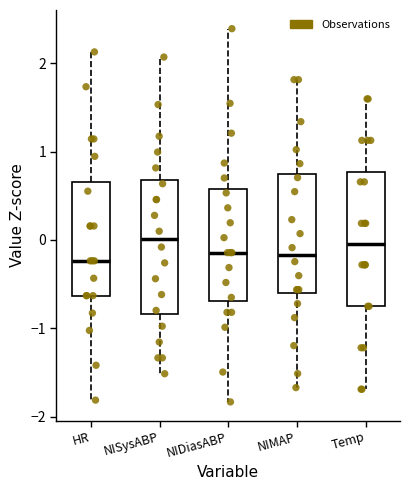

Reading left to right, read every box against the y-axis: the position of its median line, the range the box covers, and the ends of its whiskers. The values are not printed on the chart, so give them approximately, as read against the axis.

HR: median -0.2, box -0.6 to 0.7, whiskers -1.8 to 2.1
NISysABP: median 0.0, box -0.8 to 0.7, whiskers -1.5 to 2.1
NIDiasABP: median -0.1, box -0.7 to 0.6, whiskers -1.8 to 2.4
NIMAP: median -0.2, box -0.6 to 0.7, whiskers -1.7 to 1.8
Temp: median 0.0, box -0.8 to 0.8, whiskers -1.7 to 1.6